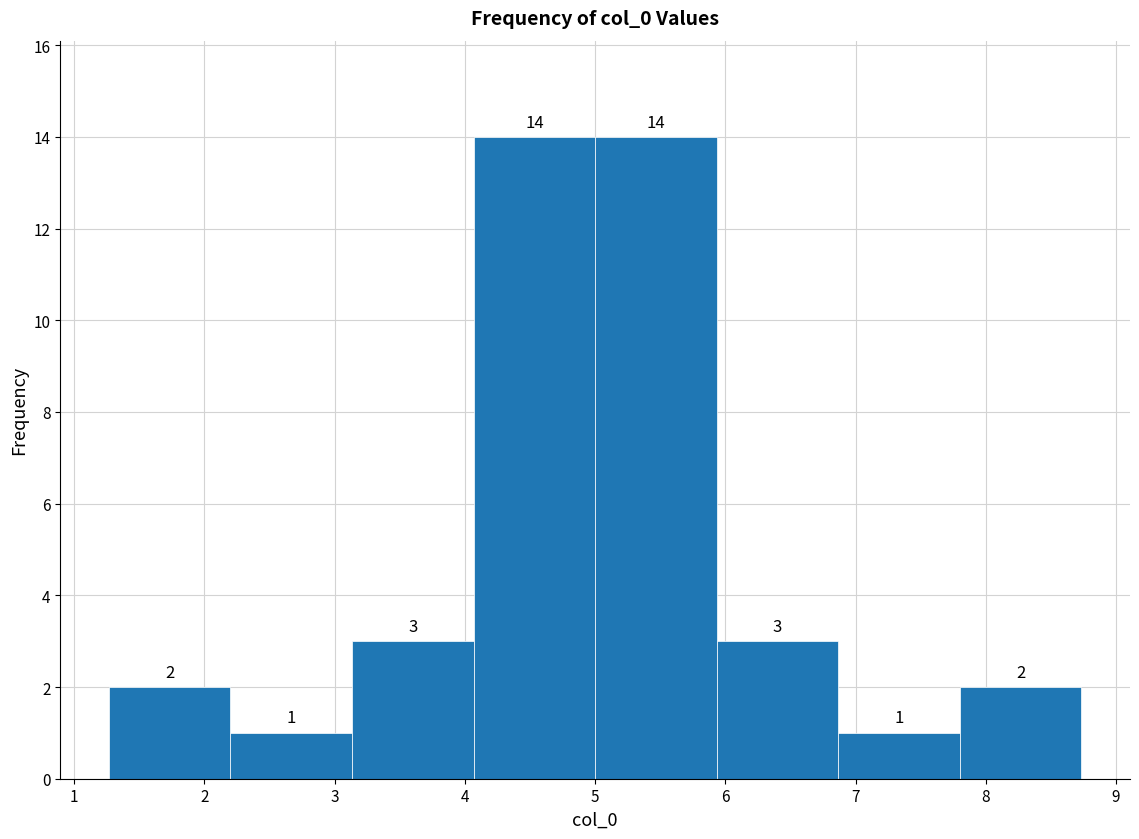

Reading left to right, list every bar in this chart as the range it spans on the x-axis followed by its height. The bar edges are not printed on the chart, so give them approximately, as read against the axis.

1.3 to 2.2: 2
2.2 to 3.1: 1
3.1 to 4.1: 3
4.1 to 5.0: 14
5.0 to 5.9: 14
5.9 to 6.9: 3
6.9 to 7.8: 1
7.8 to 8.7: 2